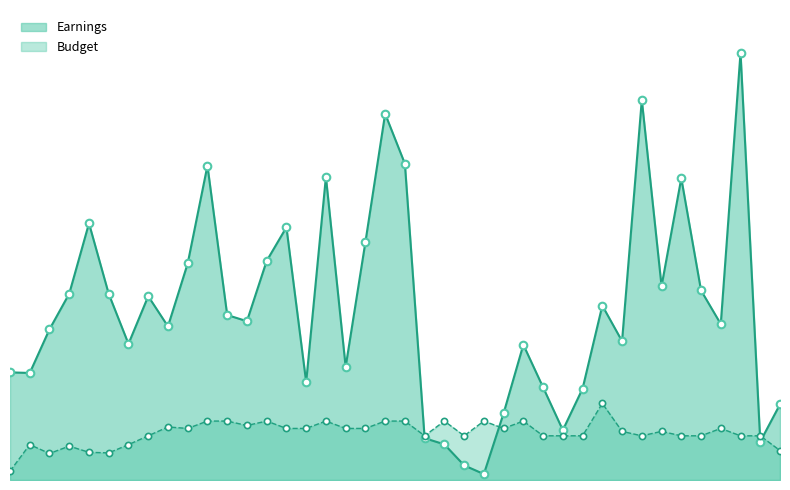

Which series has the largest total across all categories?

Earnings